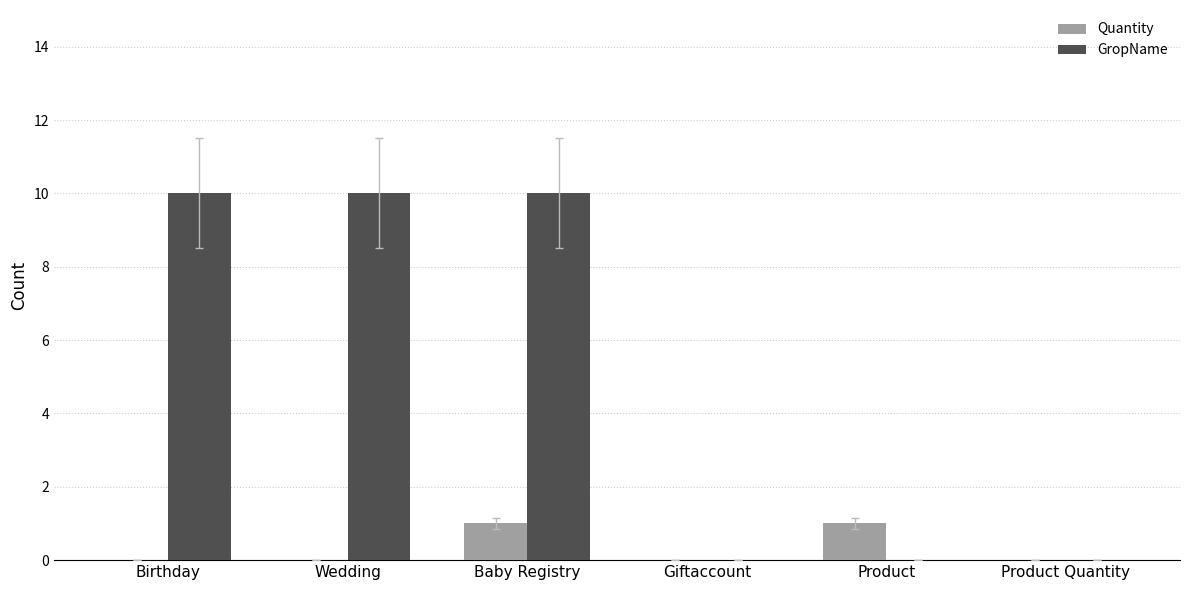

What is the average value of the GropName series?

5